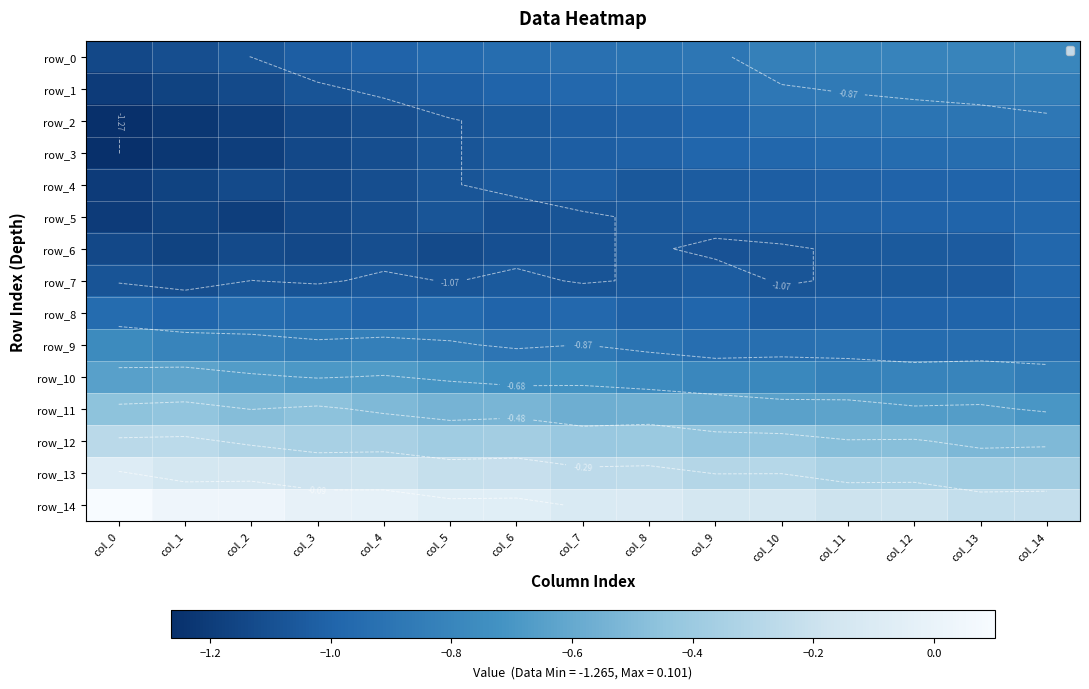

What is the difference between the maximum and minimum values in the row_0 series?

0.3